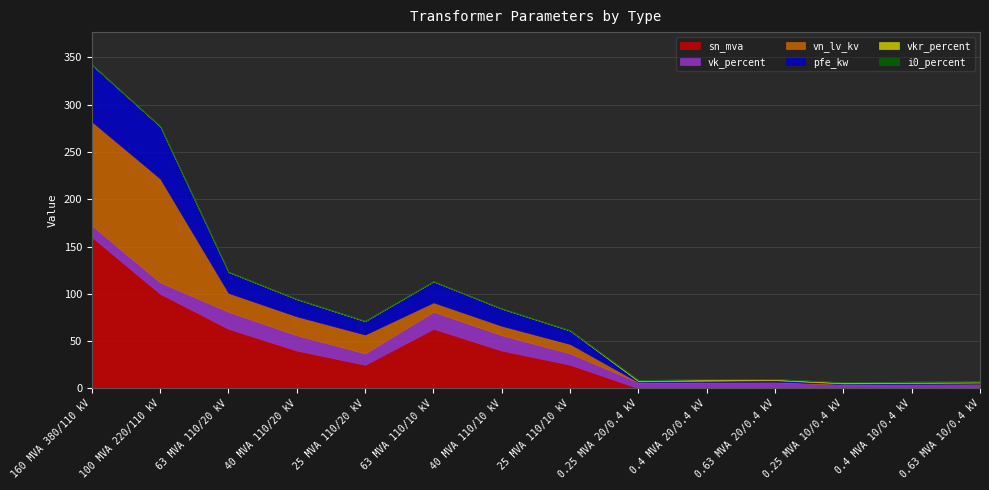

Reading left to right, transcribe all the data shown in this chart.

pfe_kw: 160 MVA 380/110 kV=60.0	100 MVA 220/110 kV=55.0	63 MVA 110/20 kV=22.0	40 MVA 110/20 kV=18.0	25 MVA 110/20 kV=14.0	63 MVA 110/10 kV=22.0	40 MVA 110/10 kV=18.0	25 MVA 110/10 kV=14.0	0.25 MVA 20/0.4 kV=0.8	0.4 MVA 20/0.4 kV=1.4	0.63 MVA 20/0.4 kV=1.6	0.25 MVA 10/0.4 kV=0.6	0.4 MVA 10/0.4 kV=0.9	0.63 MVA 10/0.4 kV=1.2
vkr_percent: 160 MVA 380/110 kV=0.2	100 MVA 220/110 kV=0.3	63 MVA 110/20 kV=0.3	40 MVA 110/20 kV=0.3	25 MVA 110/20 kV=0.4	63 MVA 110/10 kV=0.3	40 MVA 110/10 kV=0.3	25 MVA 110/10 kV=0.4	0.25 MVA 20/0.4 kV=1.4	0.4 MVA 20/0.4 kV=1.4	0.63 MVA 20/0.4 kV=1.2	0.25 MVA 10/0.4 kV=1.2	0.4 MVA 10/0.4 kV=1.3	0.63 MVA 10/0.4 kV=1.1
i0_percent: 160 MVA 380/110 kV=0.1	100 MVA 220/110 kV=0.1	63 MVA 110/20 kV=0.0	40 MVA 110/20 kV=0.1	25 MVA 110/20 kV=0.1	63 MVA 110/10 kV=0.0	40 MVA 110/10 kV=0.1	25 MVA 110/10 kV=0.1	0.25 MVA 20/0.4 kV=0.3	0.4 MVA 20/0.4 kV=0.3	0.63 MVA 20/0.4 kV=0.3	0.25 MVA 10/0.4 kV=0.2	0.4 MVA 10/0.4 kV=0.2	0.63 MVA 10/0.4 kV=0.2
sn_mva: 160 MVA 380/110 kV=160.0	100 MVA 220/110 kV=100.0	63 MVA 110/20 kV=63.0	40 MVA 110/20 kV=40.0	25 MVA 110/20 kV=25.0	63 MVA 110/10 kV=63.0	40 MVA 110/10 kV=40.0	25 MVA 110/10 kV=25.0	0.25 MVA 20/0.4 kV=0.2	0.4 MVA 20/0.4 kV=0.4	0.63 MVA 20/0.4 kV=0.6	0.25 MVA 10/0.4 kV=0.2	0.4 MVA 10/0.4 kV=0.4	0.63 MVA 10/0.4 kV=0.6
vk_percent: 160 MVA 380/110 kV=12.2	100 MVA 220/110 kV=12.0	63 MVA 110/20 kV=18.0	40 MVA 110/20 kV=16.2	25 MVA 110/20 kV=12.0	63 MVA 110/10 kV=18.0	40 MVA 110/10 kV=16.2	25 MVA 110/10 kV=12.0	0.25 MVA 20/0.4 kV=6.0	0.4 MVA 20/0.4 kV=6.0	0.63 MVA 20/0.4 kV=6.0	0.25 MVA 10/0.4 kV=4.0	0.4 MVA 10/0.4 kV=4.0	0.63 MVA 10/0.4 kV=4.0
vn_lv_kv: 160 MVA 380/110 kV=110.0	100 MVA 220/110 kV=110.0	63 MVA 110/20 kV=20.0	40 MVA 110/20 kV=20.0	25 MVA 110/20 kV=20.0	63 MVA 110/10 kV=10.0	40 MVA 110/10 kV=10.0	25 MVA 110/10 kV=10.0	0.25 MVA 20/0.4 kV=0.4	0.4 MVA 20/0.4 kV=0.4	0.63 MVA 20/0.4 kV=0.4	0.25 MVA 10/0.4 kV=0.4	0.4 MVA 10/0.4 kV=0.4	0.63 MVA 10/0.4 kV=0.4